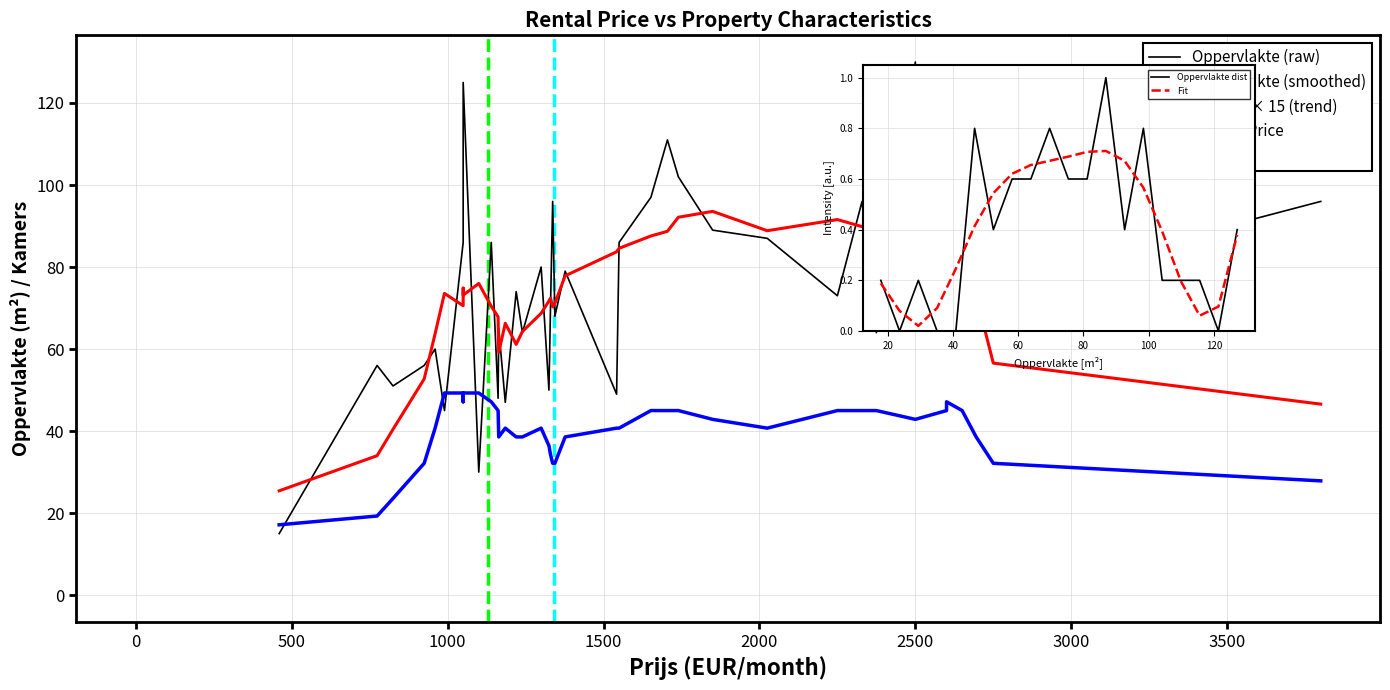

True or false: Oppervlakte has more than 1 points higher than both neighbors.

True